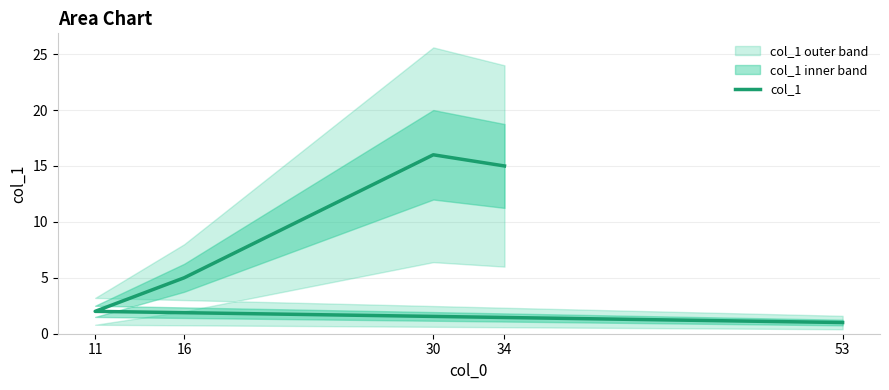

What is the change in value from 34 to 53?

-14